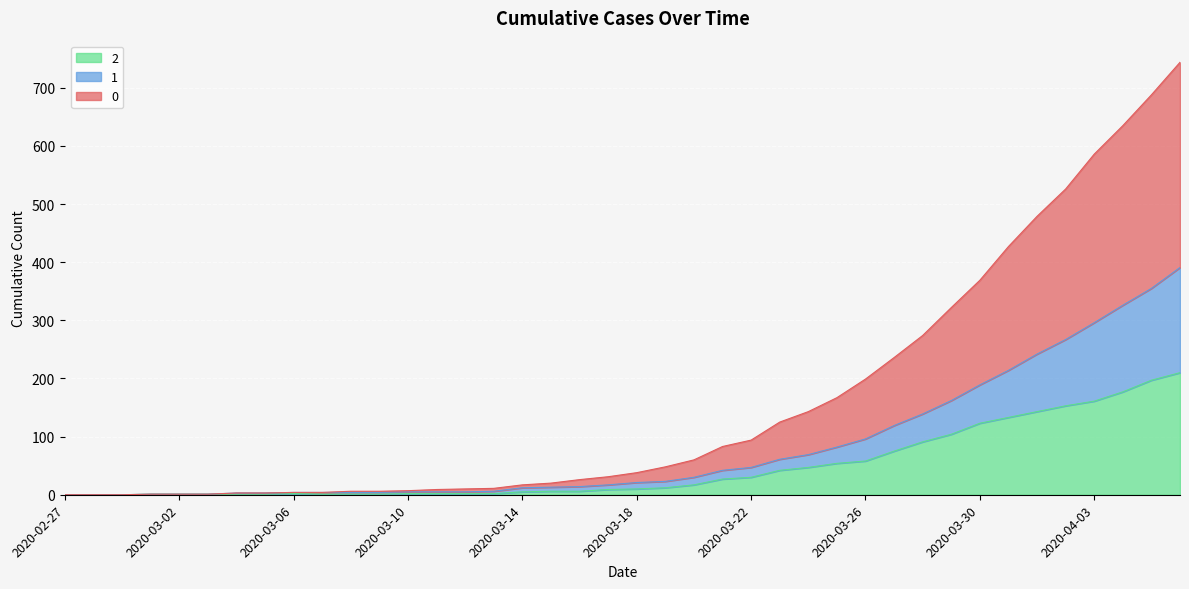

Reading left to right, transcribe all the data shown in this chart.

0: 0	0	0	1	1	1	3	3	4	4	6	6	7	9	10	11	17	20	26	31	38	48	60	83	94	125	143	167	199	236	274	322	369	427	479	526	586	635	688	744
1: 0	0	0	1	1	1	3	3	4	4	4	4	5	5	5	6	12	13	14	17	21	23	30	42	47	61	69	82	96	119	139	162	189	214	242	267	296	326	355	391
2: 0	0	0	1	1	1	1	1	2	1	1	1	2	2	2	2	5	6	6	9	10	12	17	27	30	42	47	54	58	75	91	104	123	133	143	153	161	177	197	210